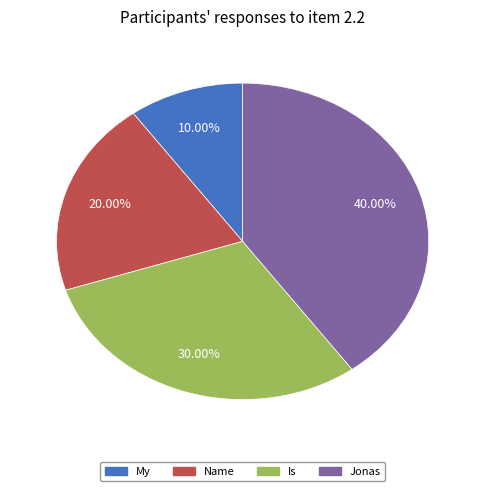

To the nearest percent, what percentage of the pie is Jonas?

40%